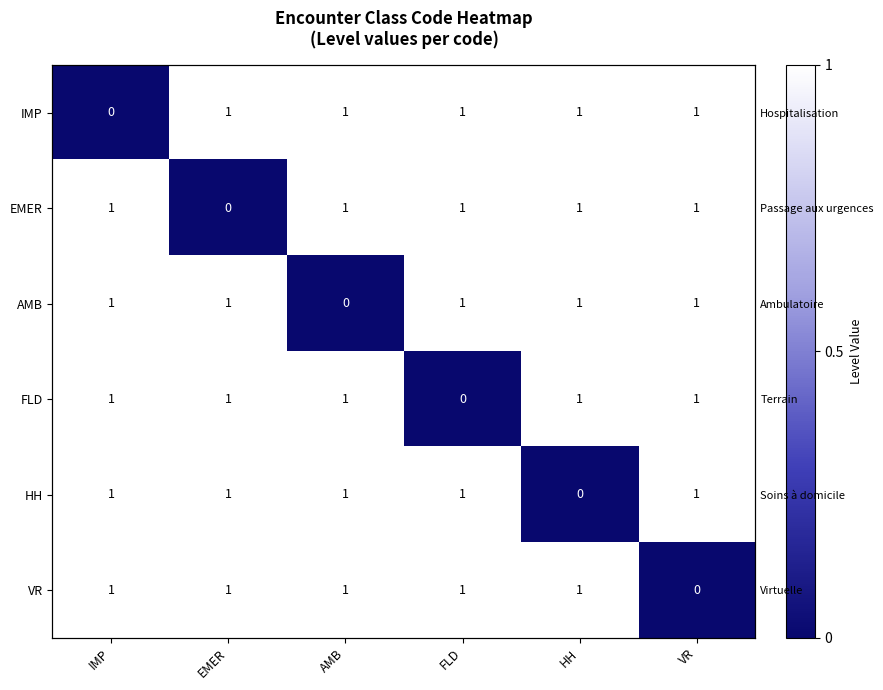

The value of VR at IMP is 2. True or false?

False